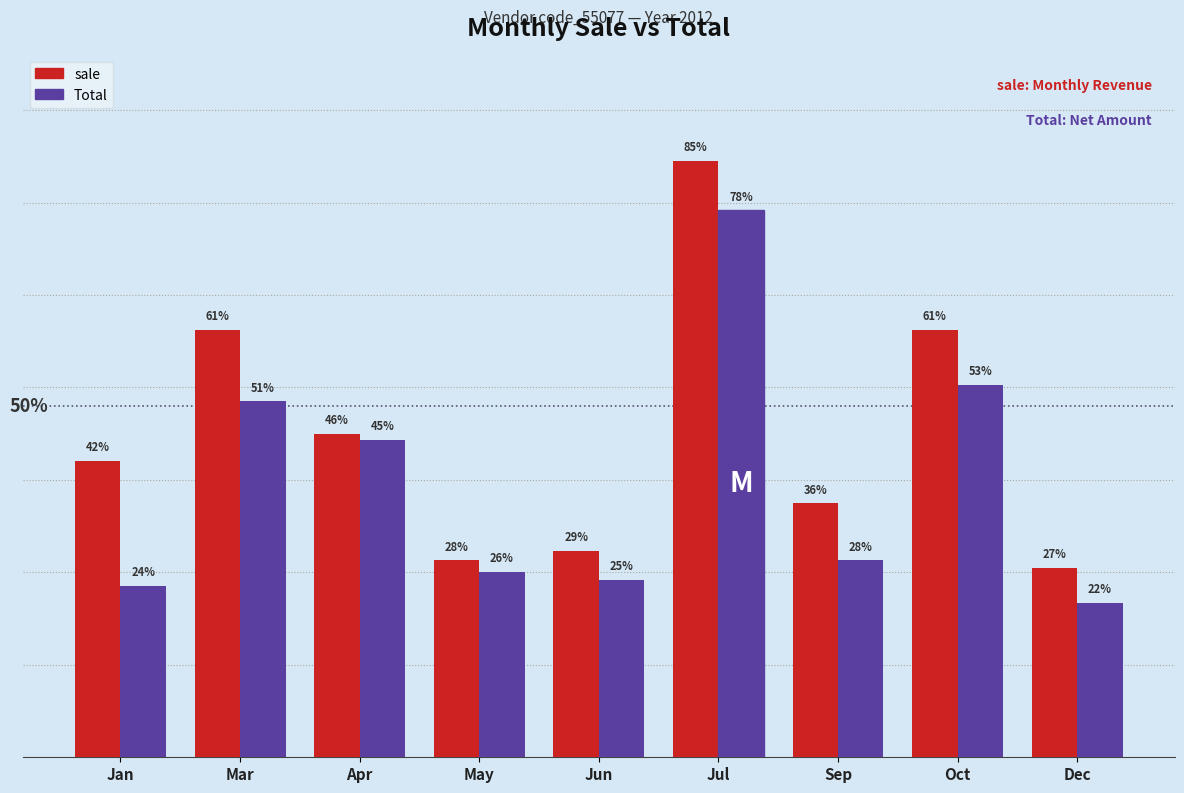

What is the maximum value shown in the chart?

3225195.3